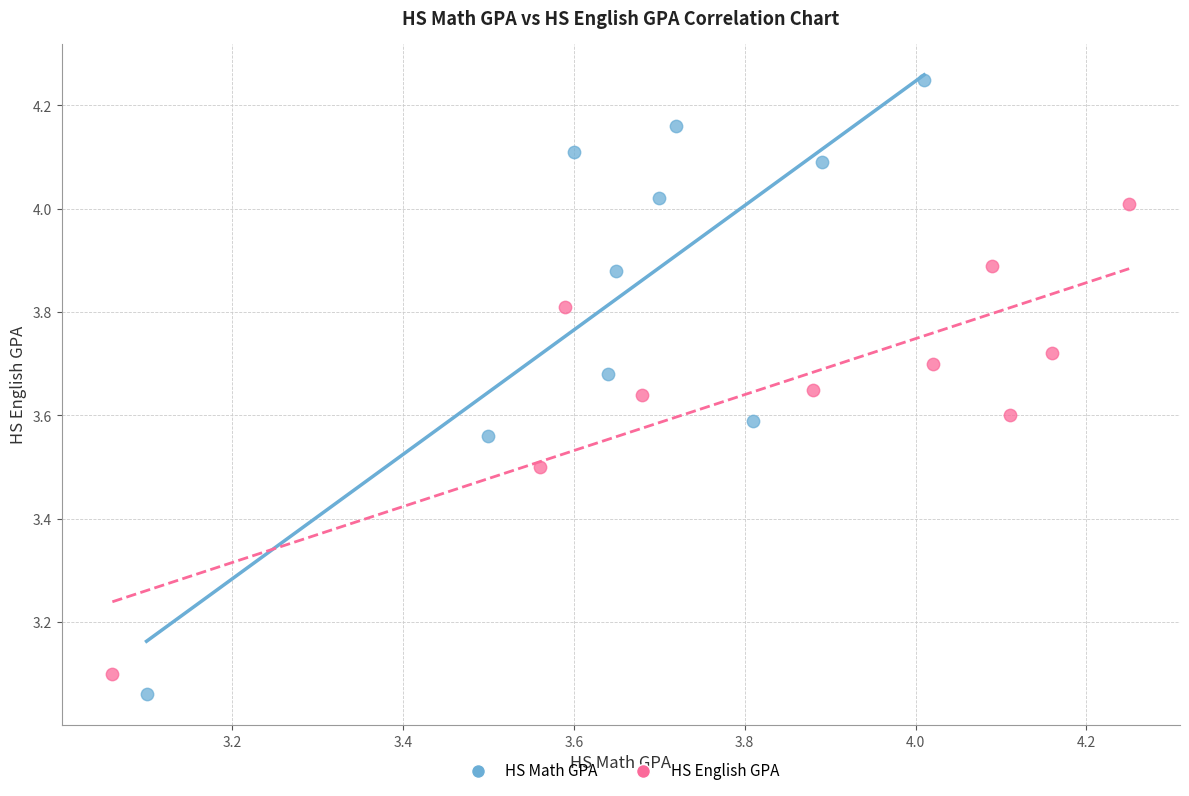

Which series reaches the maximum Y coordinate?

HS Math GPA